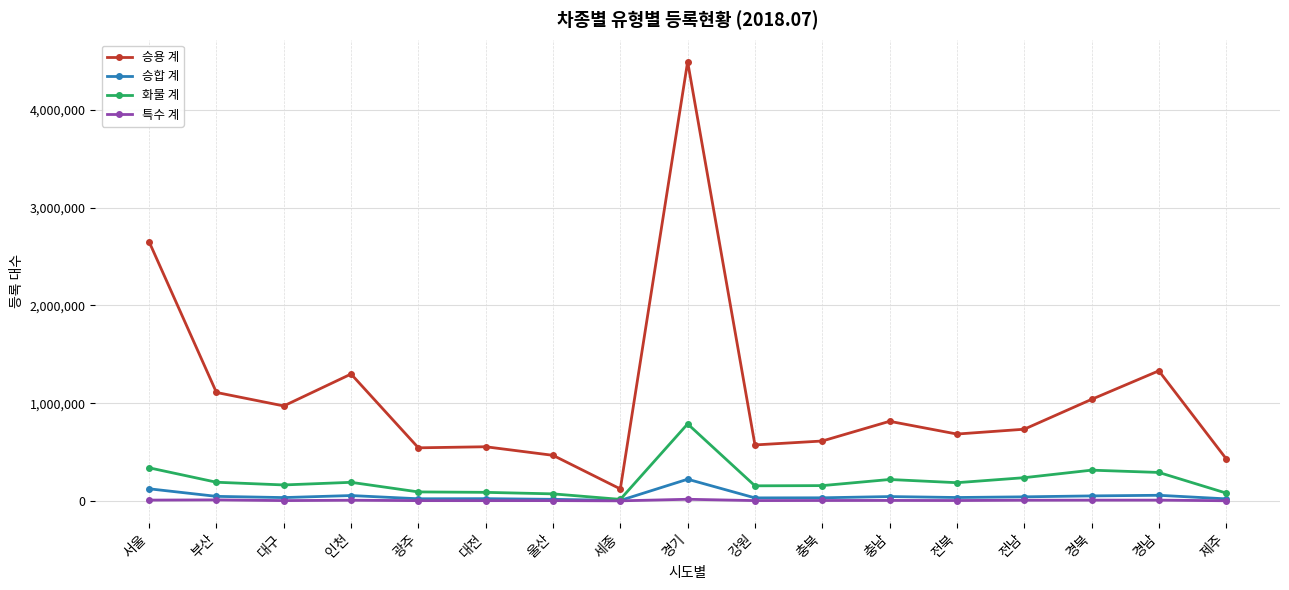

True or false: 화물 계 and 승용 계 intersect in this chart.

False